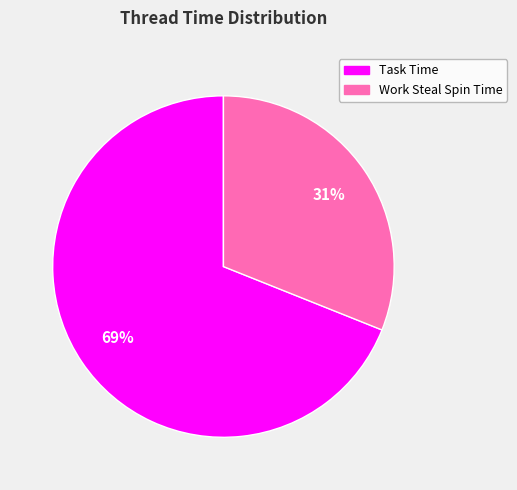

Does any single category account for the majority?

Yes